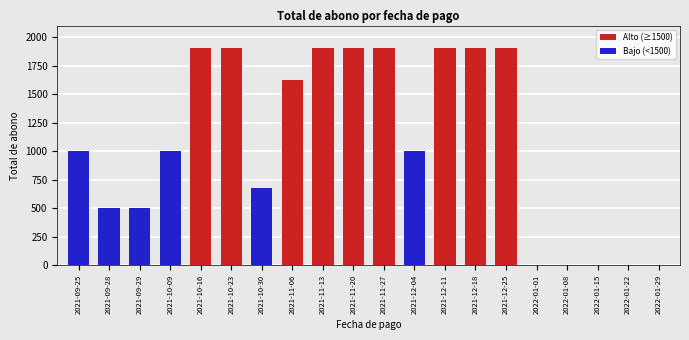

Reading left to right, extract all data points from this chart.

2021-09-25=1000	2021-09-28=500	2021-09-29=500	2021-10-09=1000	2021-10-16=1900	2021-10-23=1900	2021-10-30=680	2021-11-06=1620	2021-11-13=1900	2021-11-20=1900	2021-11-27=1900	2021-12-04=1000	2021-12-11=1900	2021-12-18=1900	2021-12-25=1900	2022-01-01=0	2022-01-08=0	2022-01-15=0	2022-01-22=0	2022-01-29=0